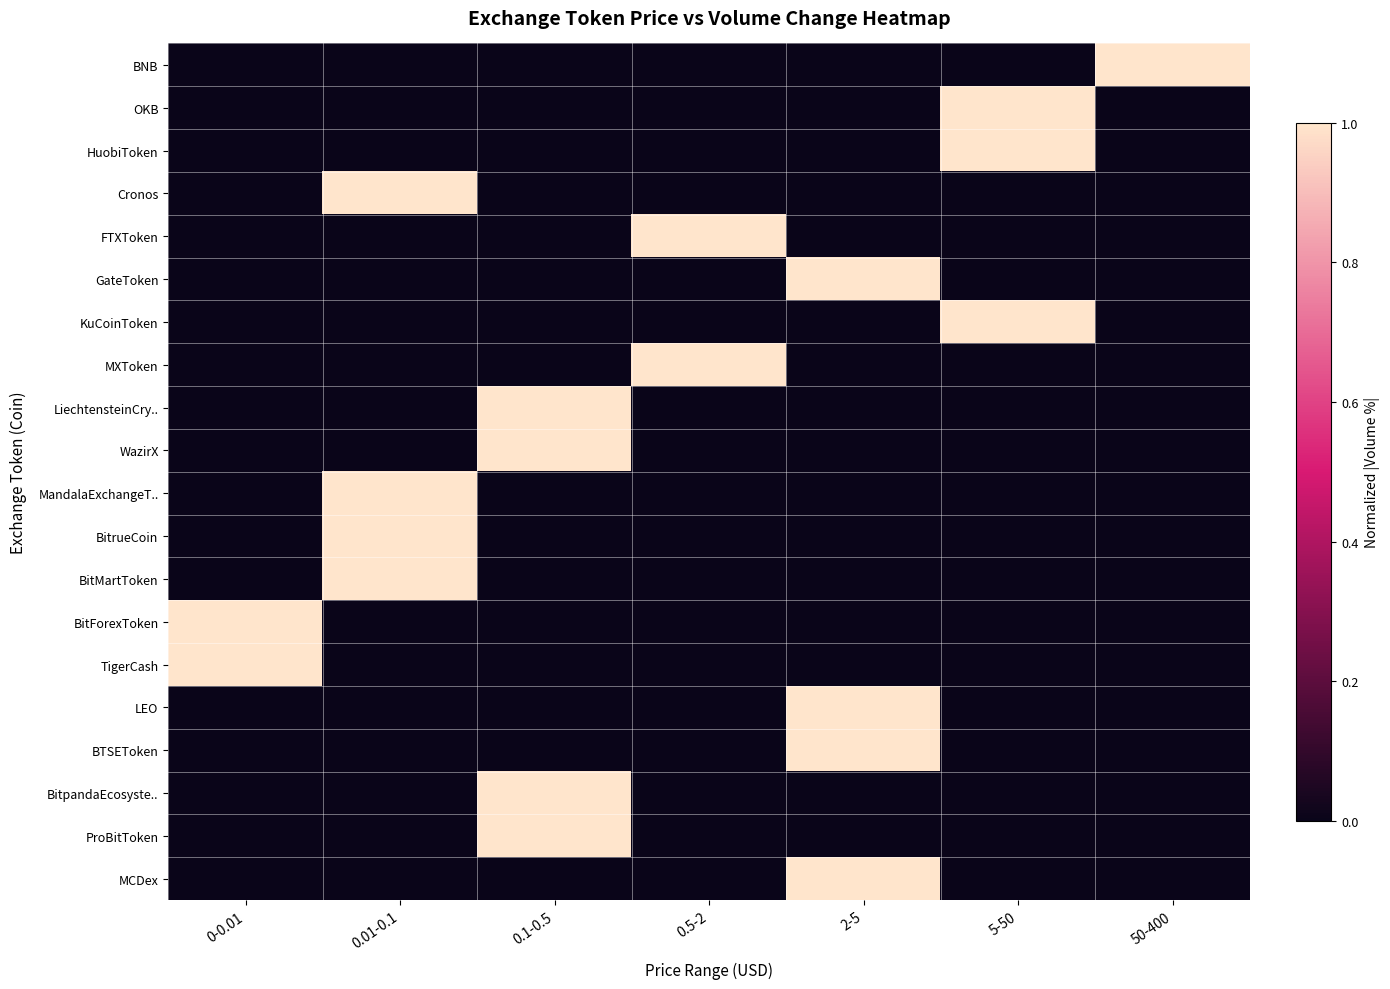

At which category is the sum across all series the highest?

0.01-0.1